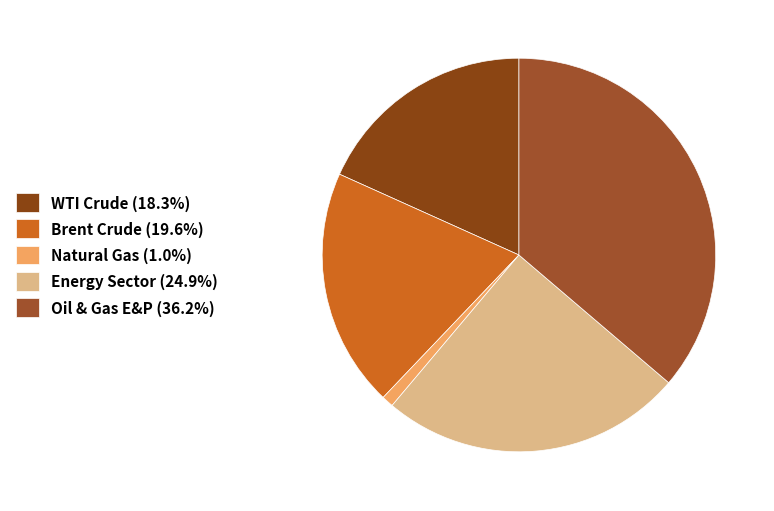

Which slice is the smallest?

Natural Gas